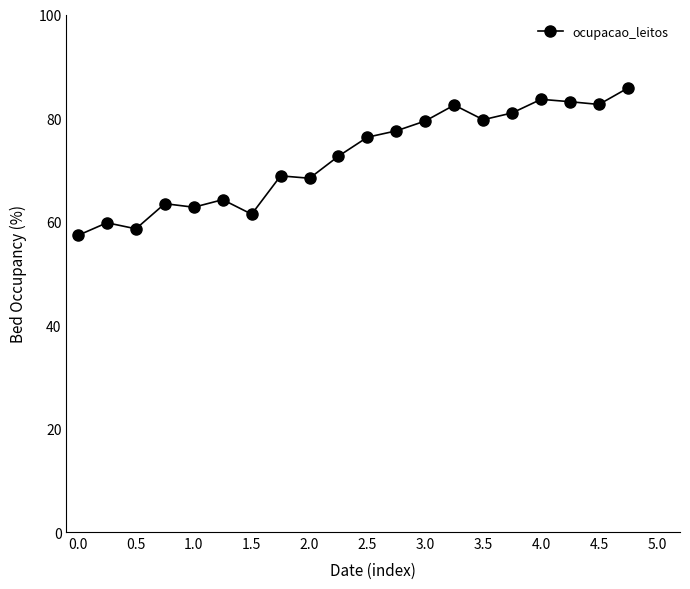

What is the maximum value shown in the chart?

85.8